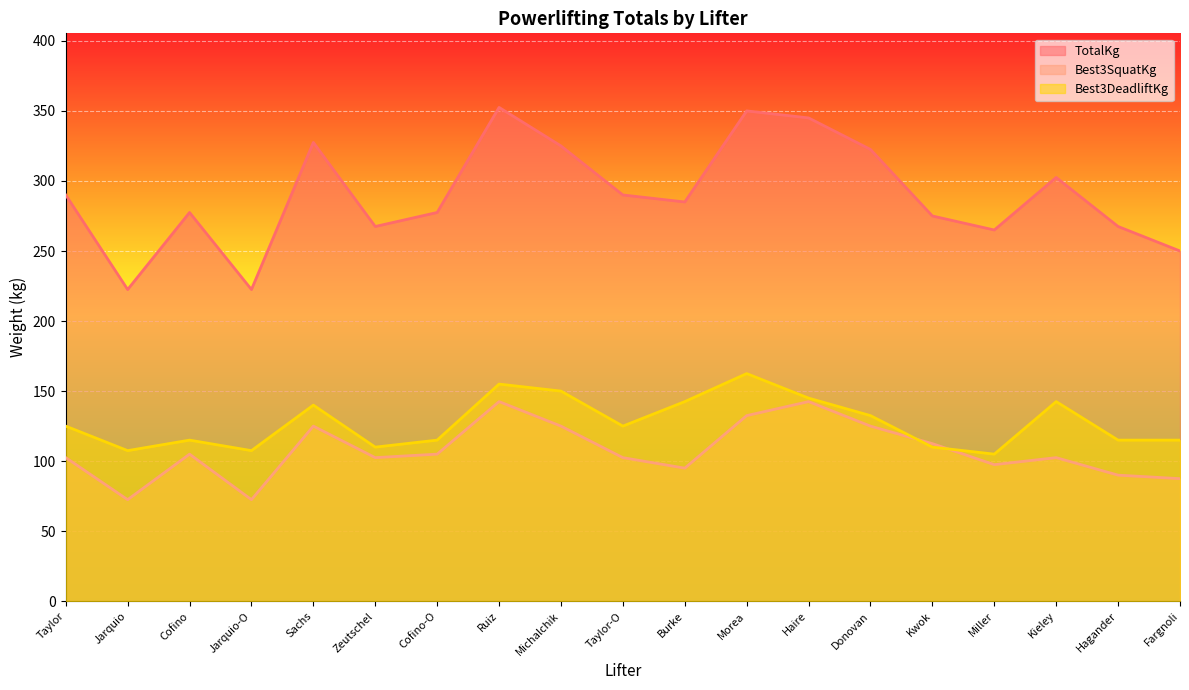

How many lines are shown in the chart?

3